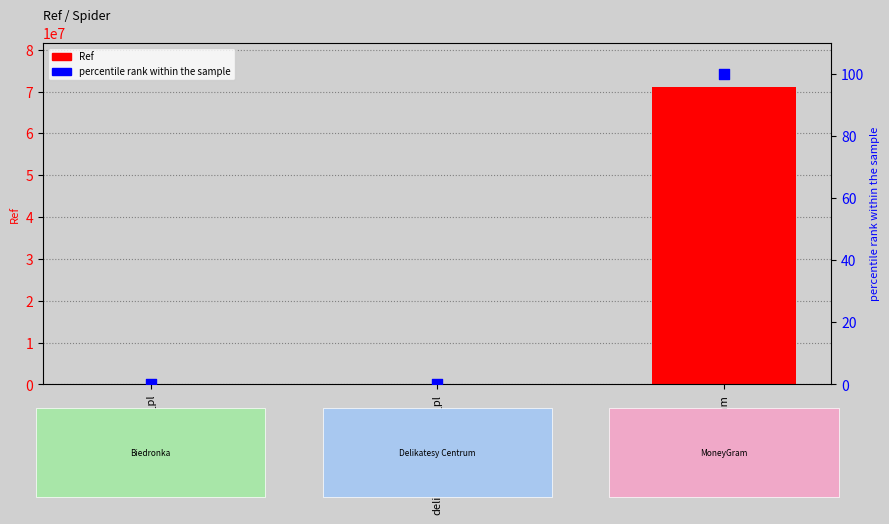

At which category is the sum across all series the highest?

moneygram